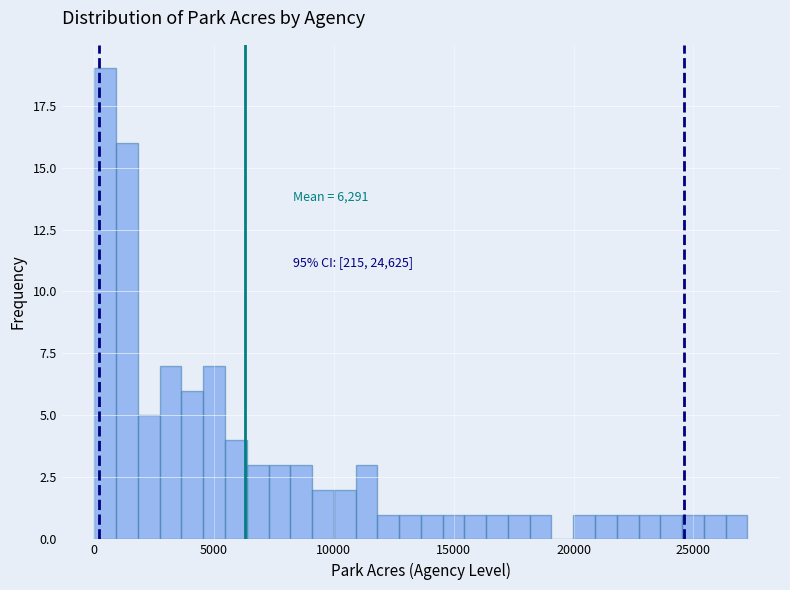

Around what value on the x-axis is the tallest bar? Give the approximate position of its centre, as read against the axis.

500